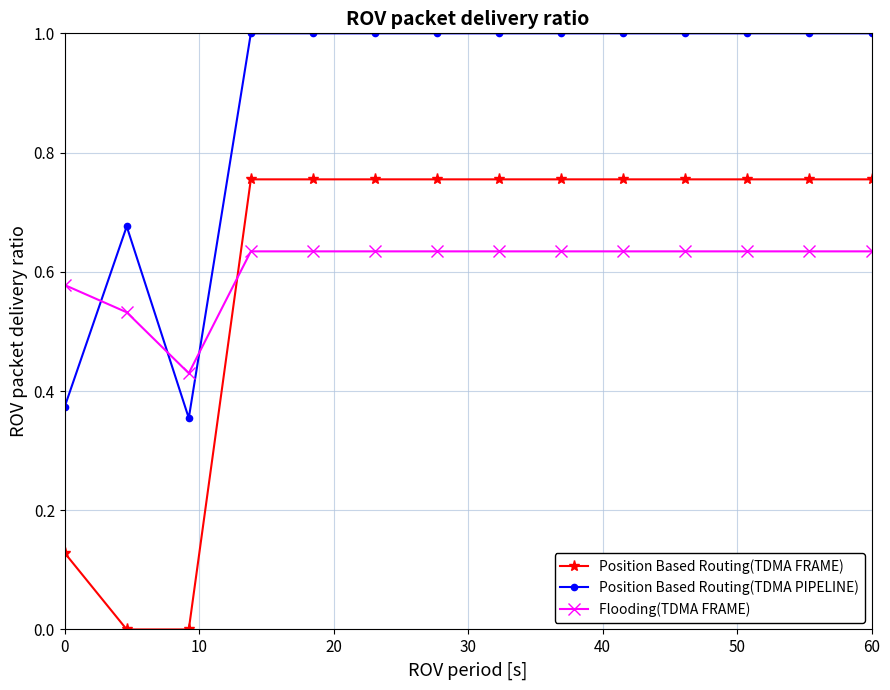

Which series has the largest range (max minus min)?

Position Based Routing(TDMA FRAME)